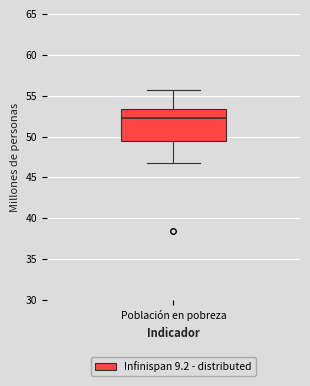

Where does the lower whisker of the box for Población en pobreza end on the y-axis? The values are not printed on the chart, so give them approximately, as read against the axis.

47.0